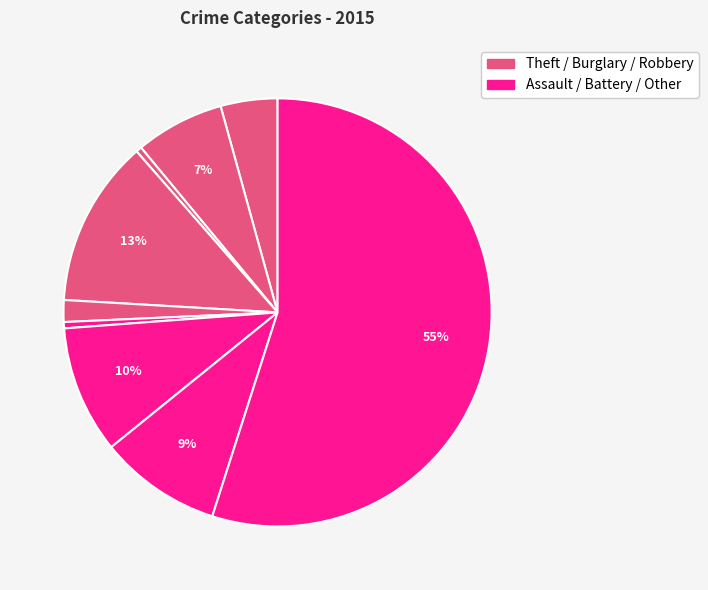

Count the number of slices in the pie.

9